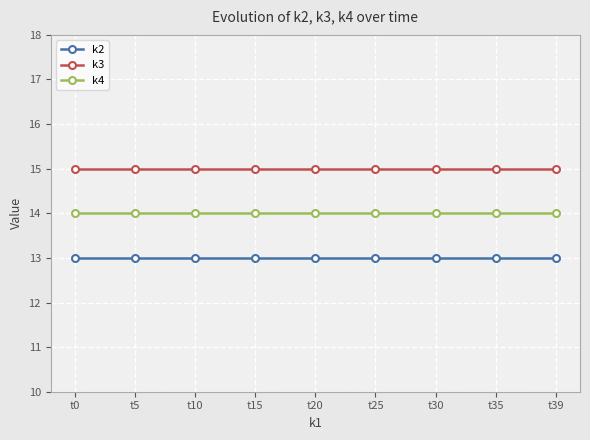

What is the difference between the highest and lowest values at t15?

2